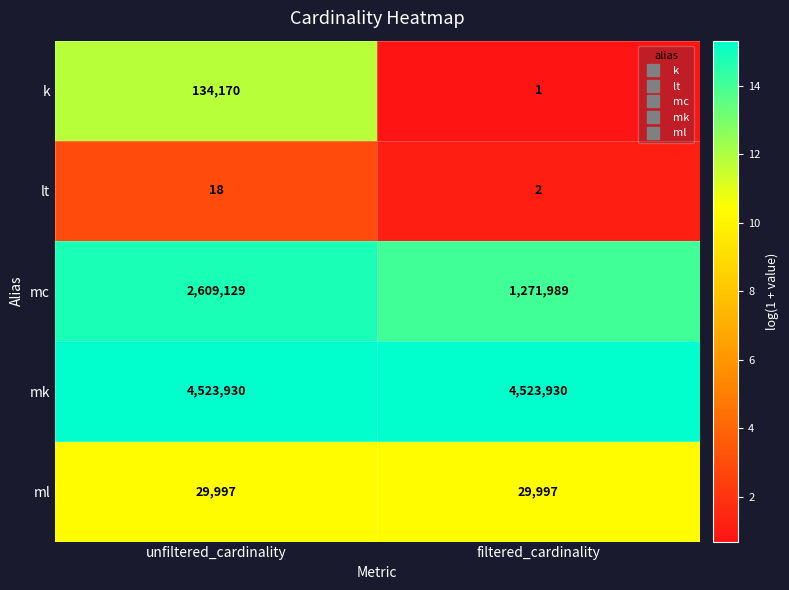

True or false: k has a value of 177000 at unfiltered_cardinality.

False